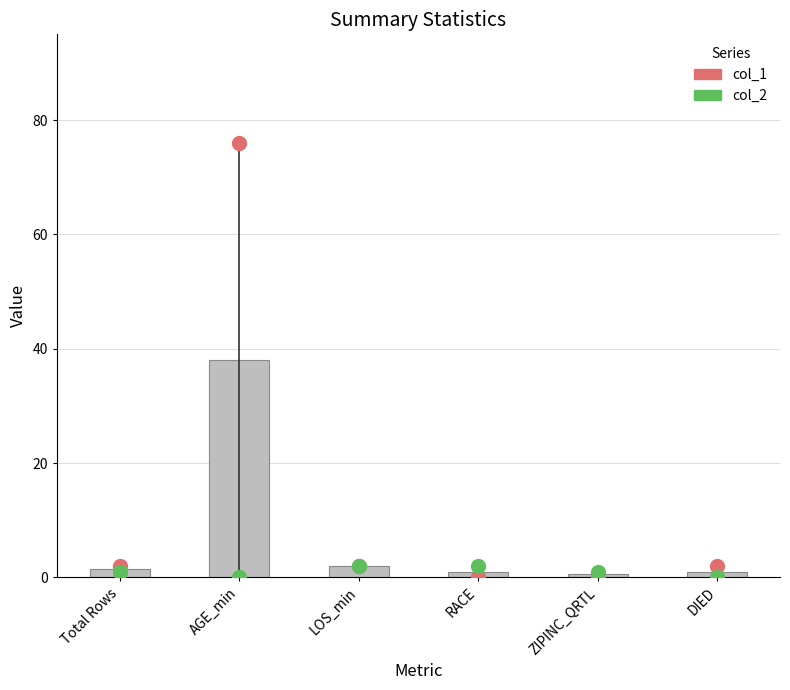

At how many categories does at least one series exceed 51?

1